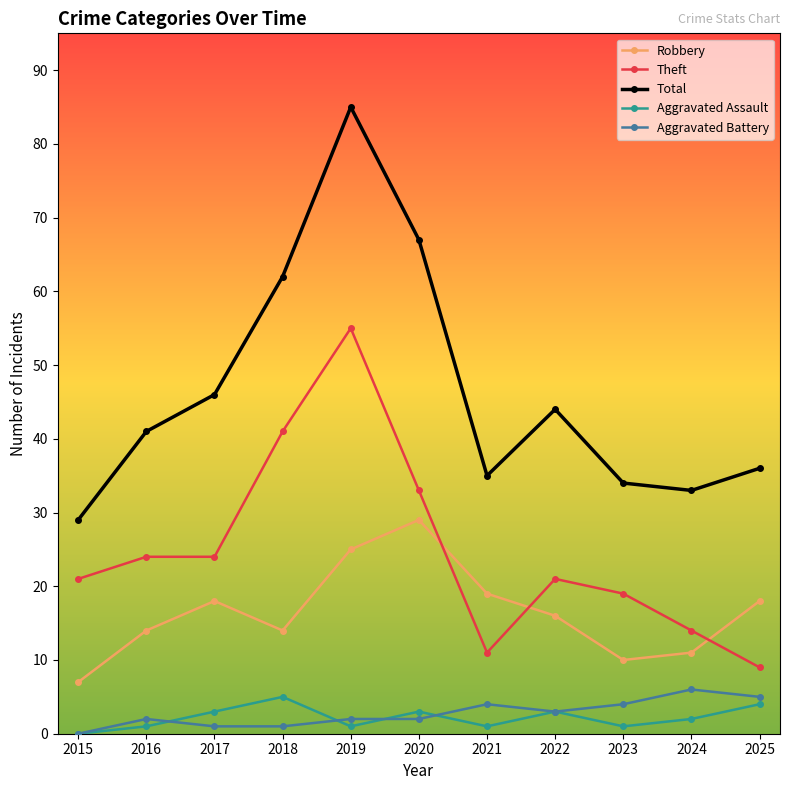

What is the difference between the Aggravated Battery values at 2022 and 2021?

1